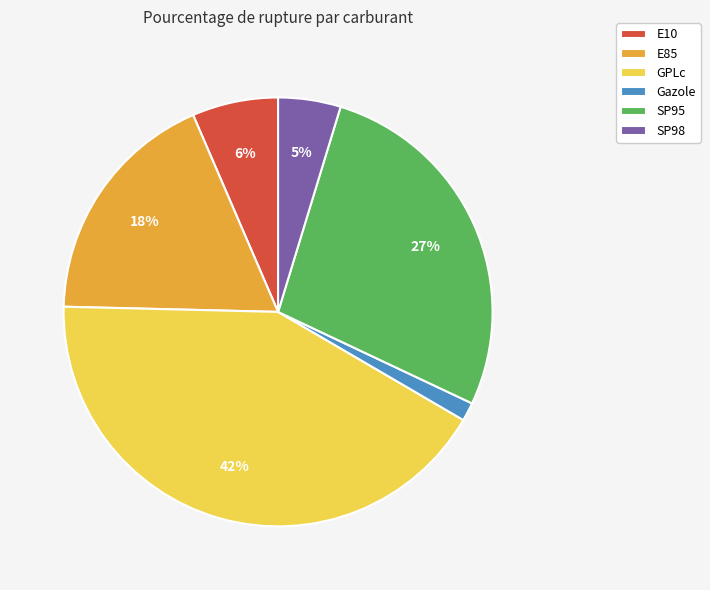

Does SP98 account for over 50% of the chart?

No